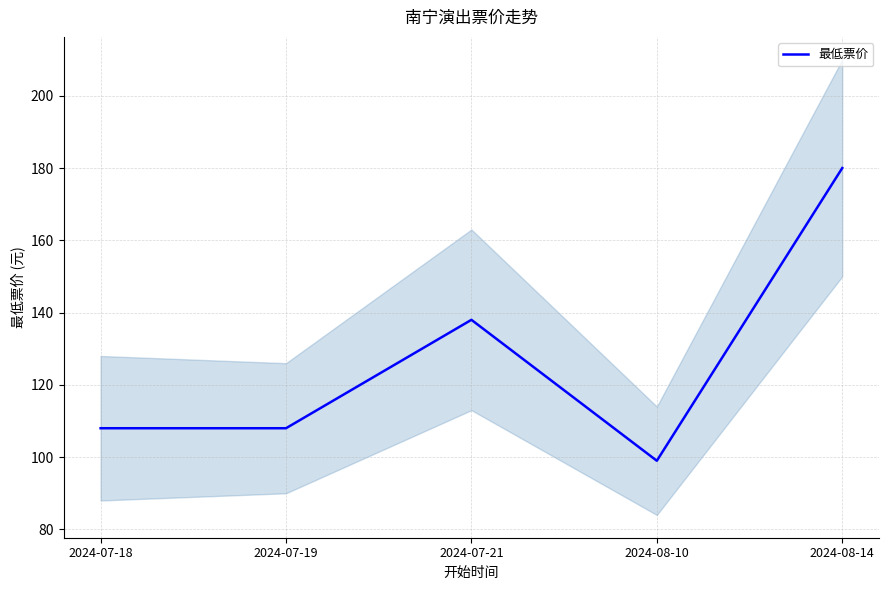

Which has a higher value, 2024-07-19 or 2024-08-14?

2024-08-14